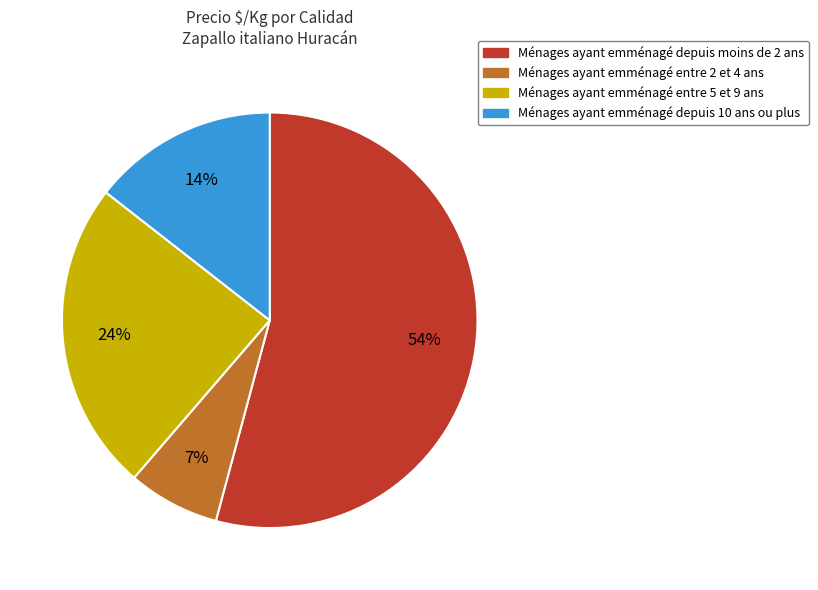

Count the number of slices in the pie.

4